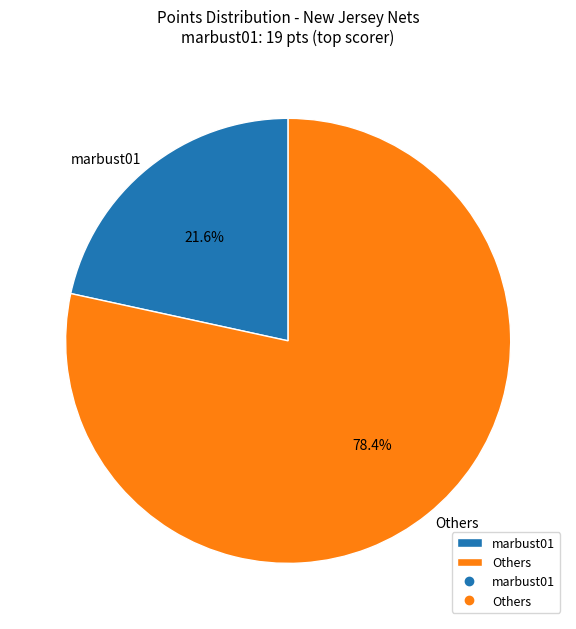

Which has a higher value, marbust01 or Others?

Others